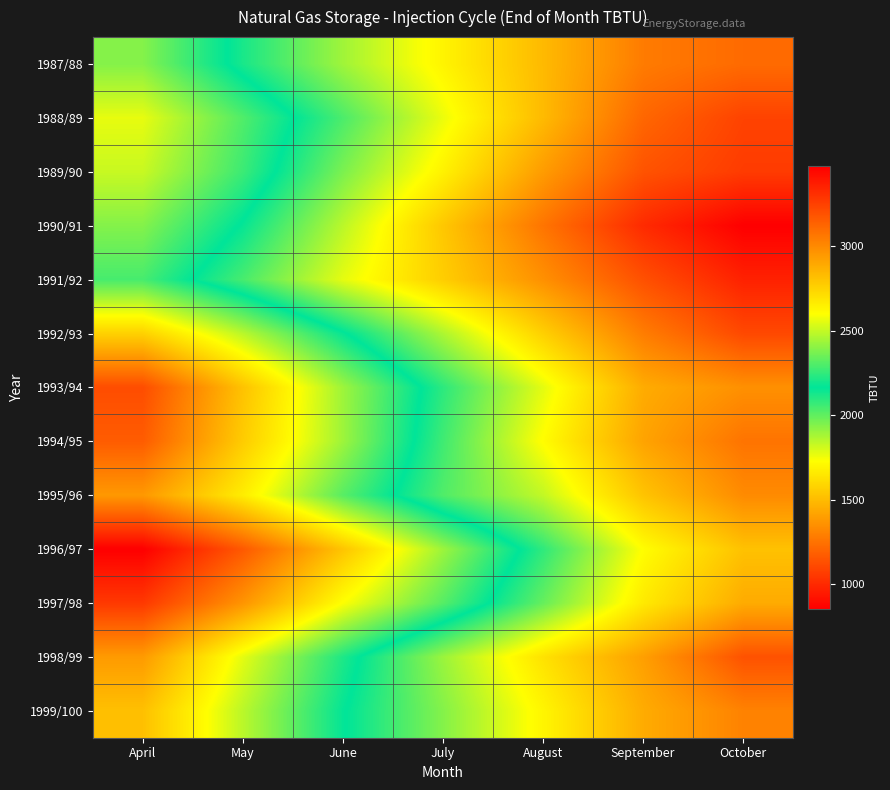

Rank the series by their maximum value, from highest to lowest.

1990/91, 1991/92, 1989/90, 1988/89, 1992/93, 1998/99, 1987/88, 1994/95, 1999/100, 1995/96, 1993/94, 1997/98, 1996/97